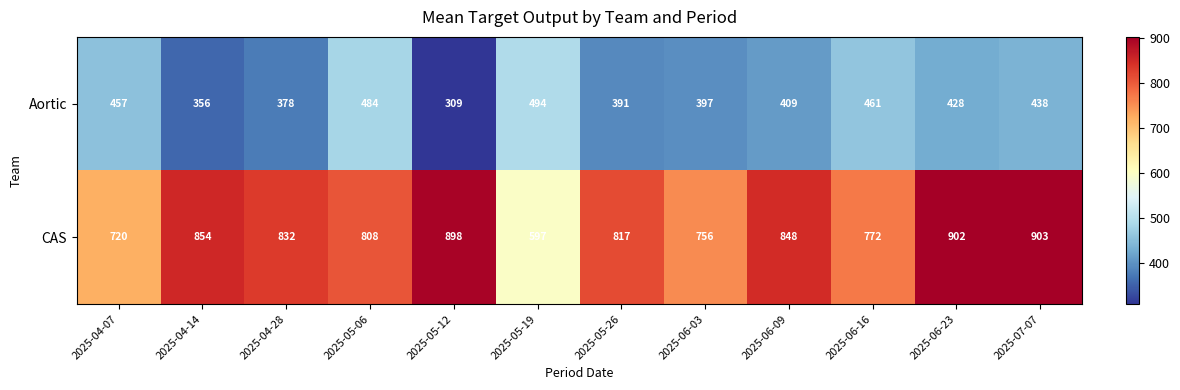

Rank the series by their maximum value, from highest to lowest.

CAS, Aortic